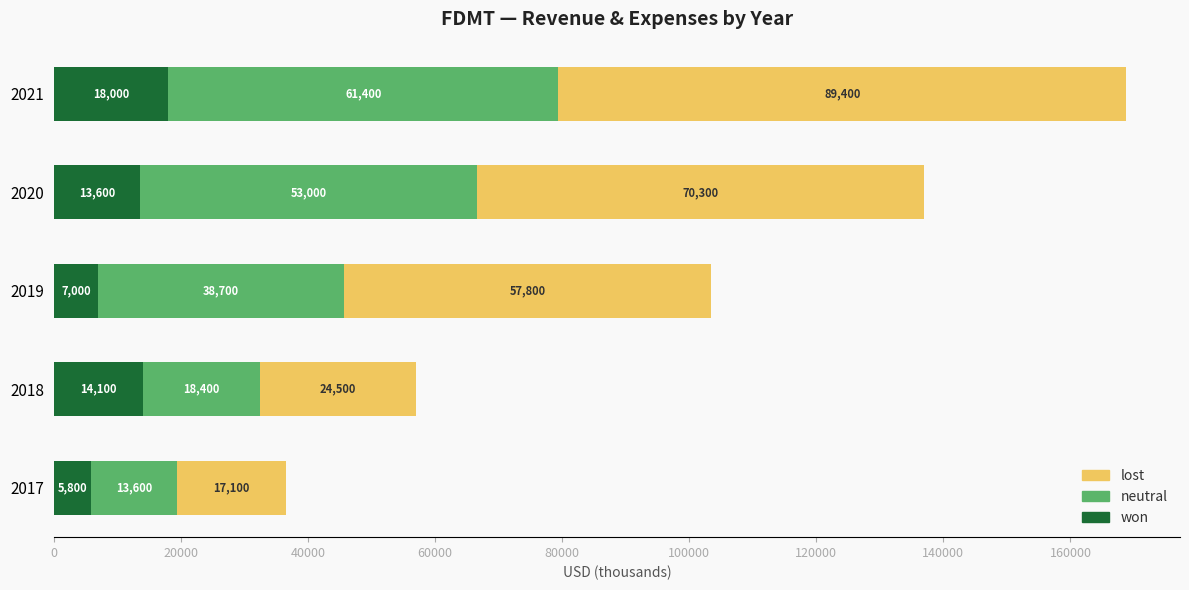

What is the total value across all series at 2019?

103500